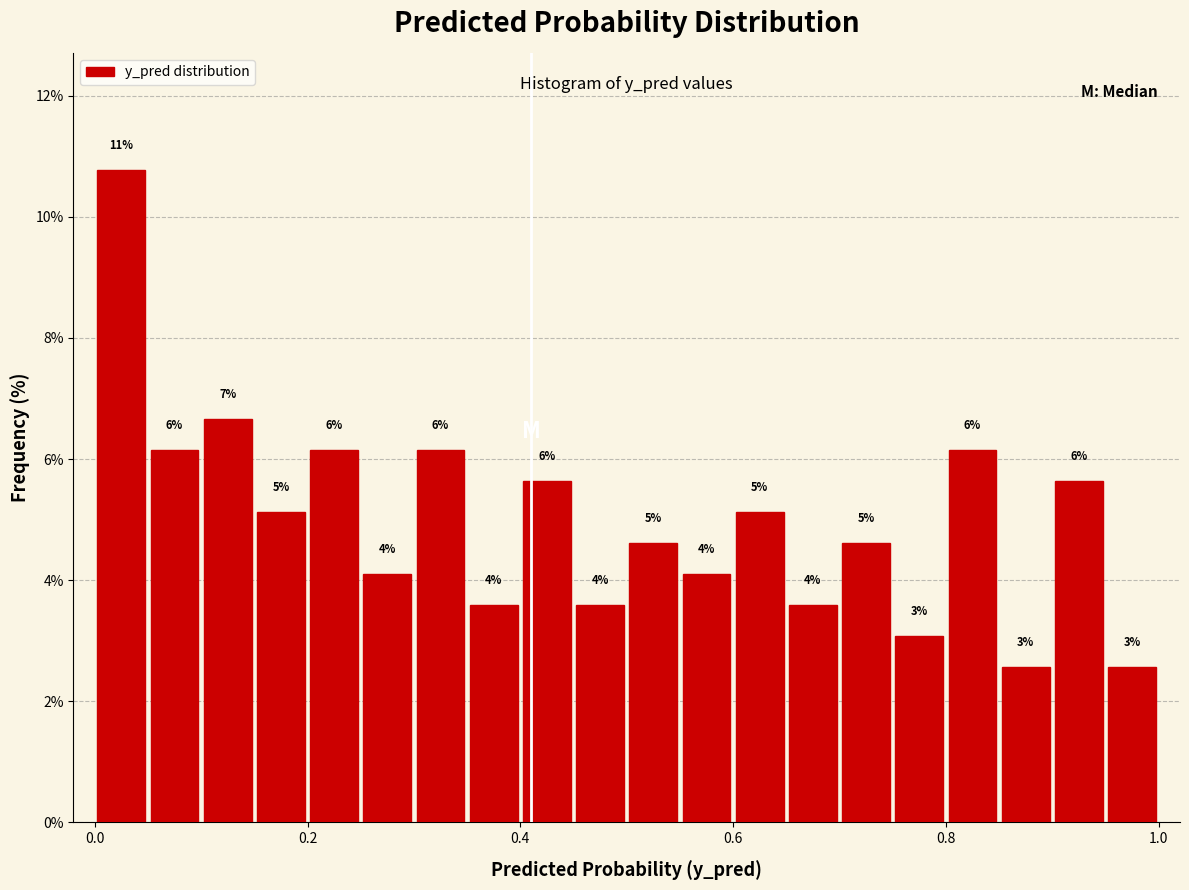

Around what value on the x-axis is the tallest bar? Give the approximate position of its centre, as read against the axis.

0.02